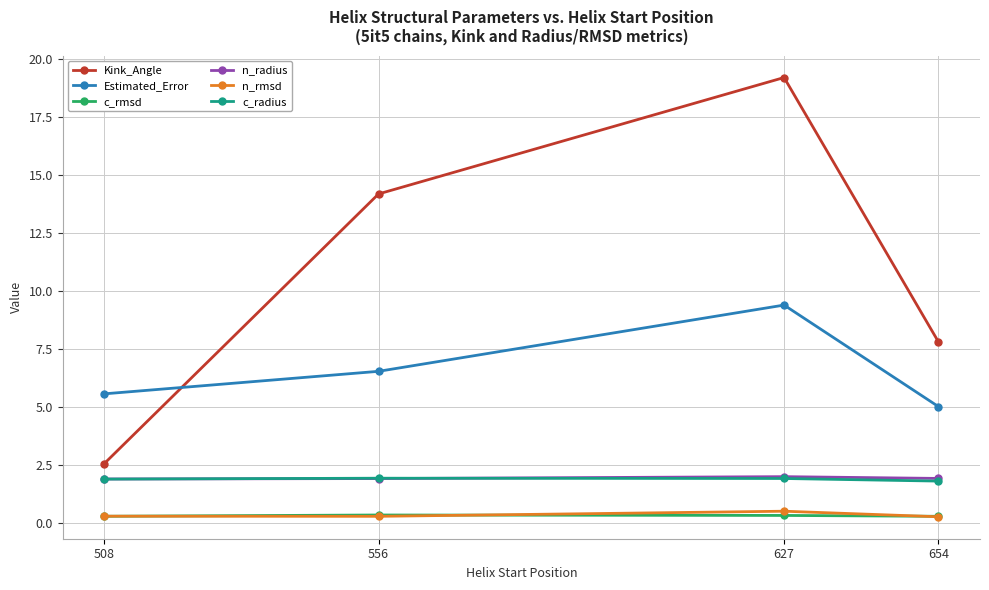

The c_rmsd series shows 0.3 at 508. True or false?

True